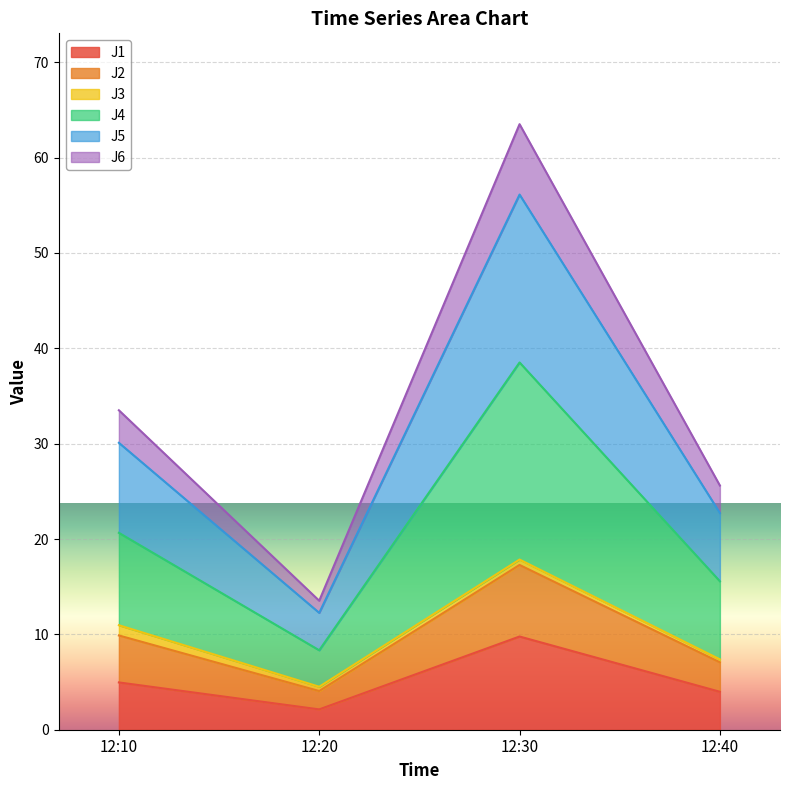

True or false: J1 and J6 intersect in this chart.

False